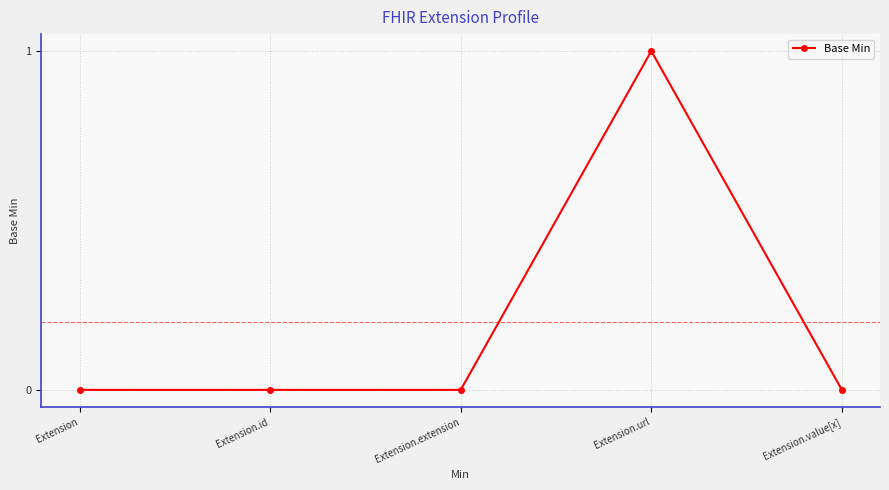

How many lines are shown in the chart?

1